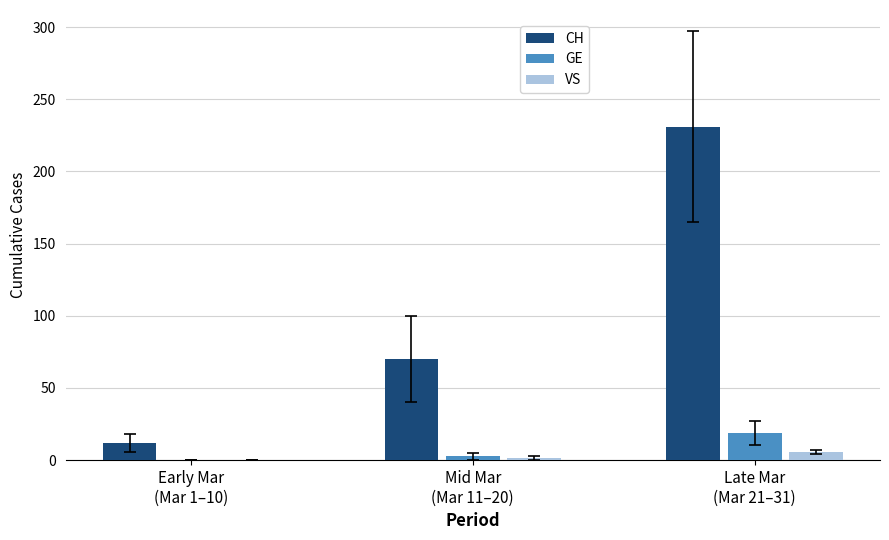

Are the bars grouped side by side (vs. stacked)?

Yes